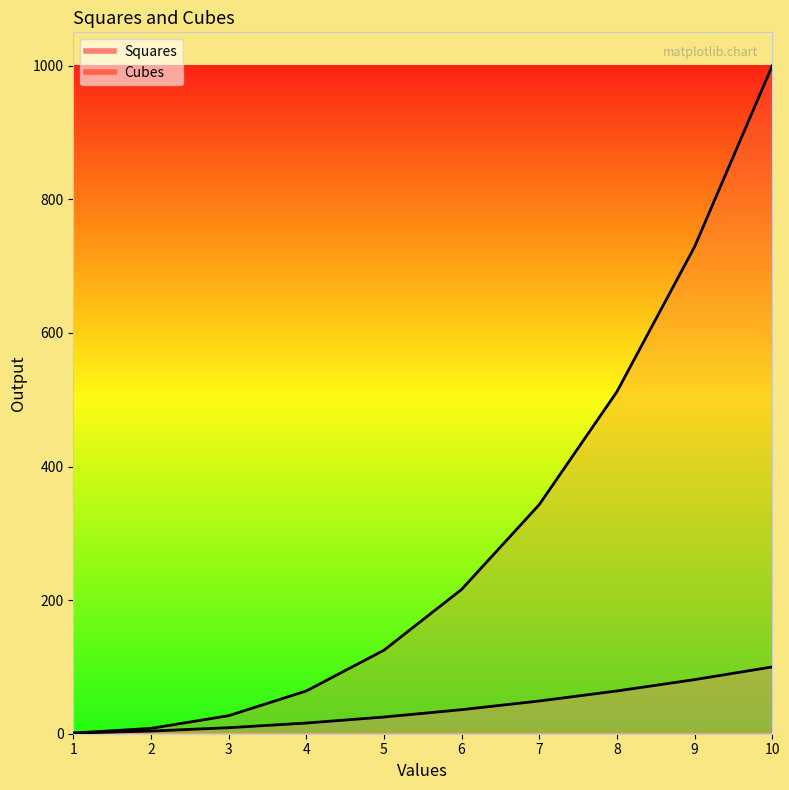

Which has a higher value, 9 or 10?

10